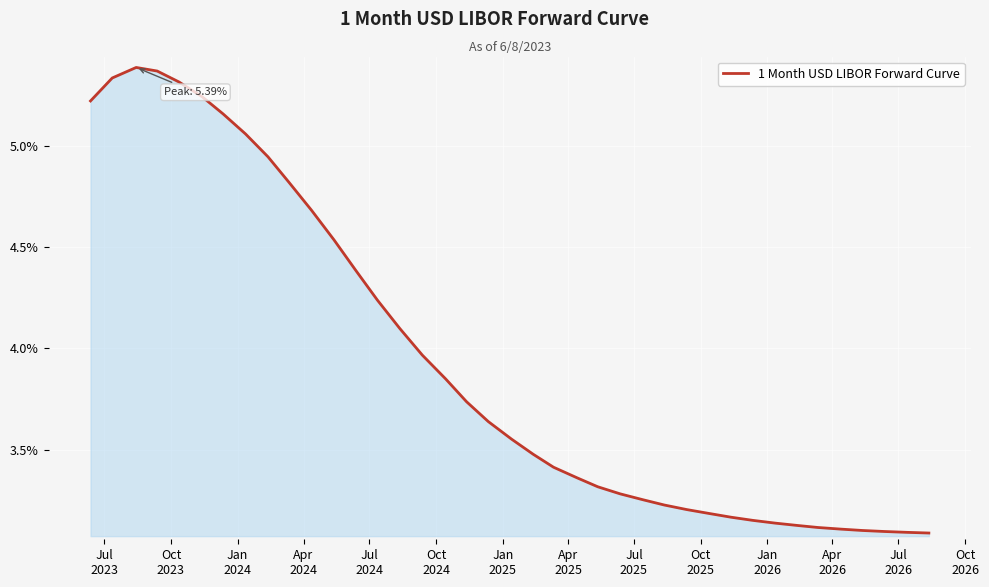

Is this an area chart (filled region under the line)?

Yes